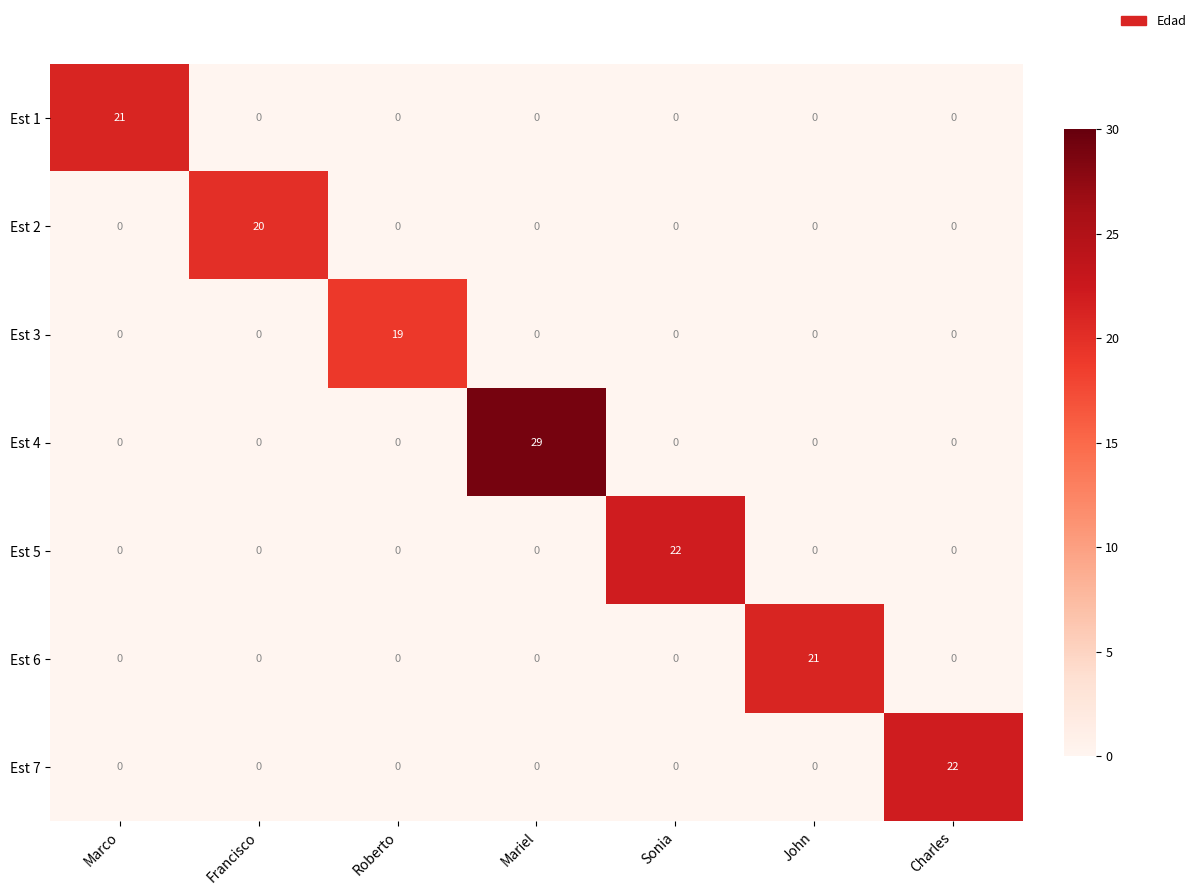

What is the average value of the Est 7 series?

3